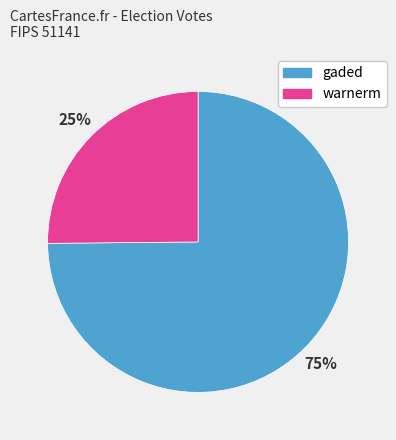

Which slice is the smallest?

warnerm